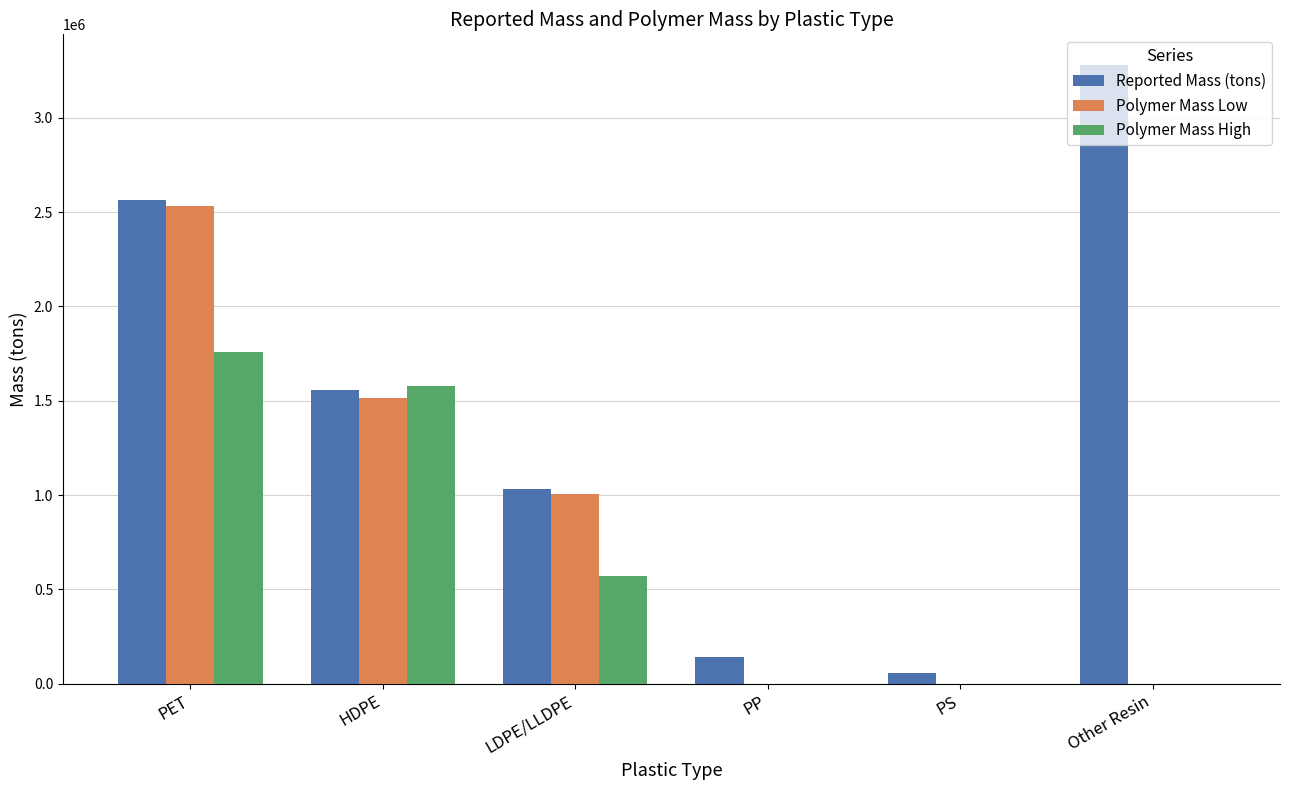

What are all the series names shown in the legend?

Reported Mass (tons), Polymer Mass Low, Polymer Mass High